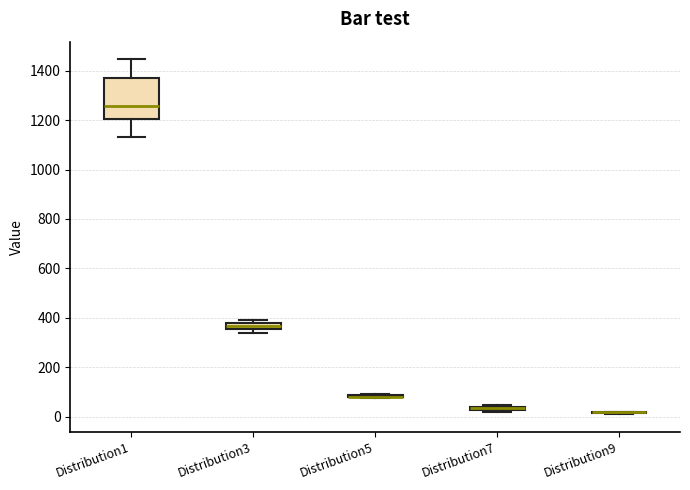

Comparing the boxes themselves (not the whiskers), which one is the tallest?

Distribution1